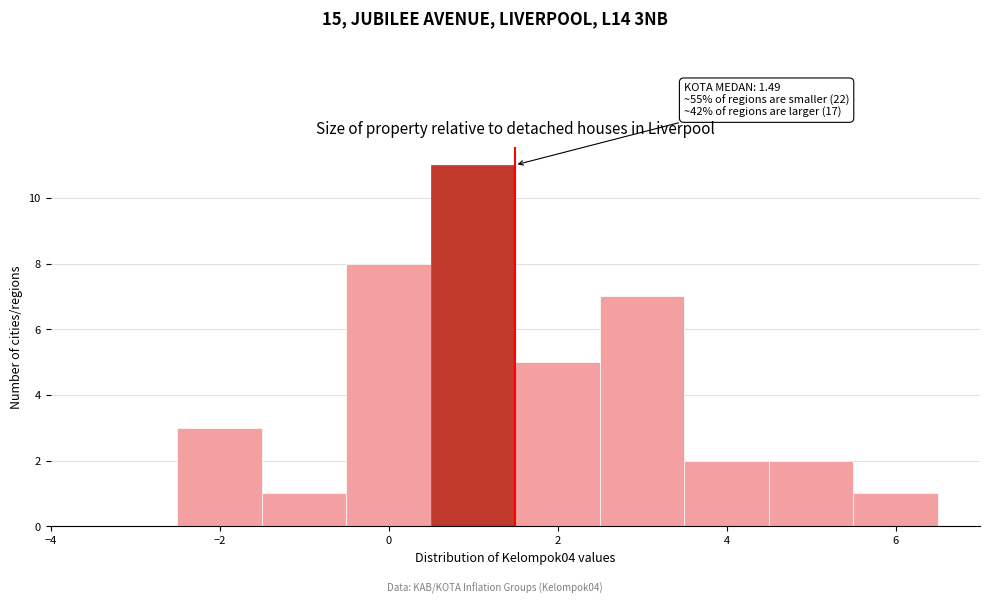

Which range on the x-axis has the tallest bar?

0.5 to 1.5